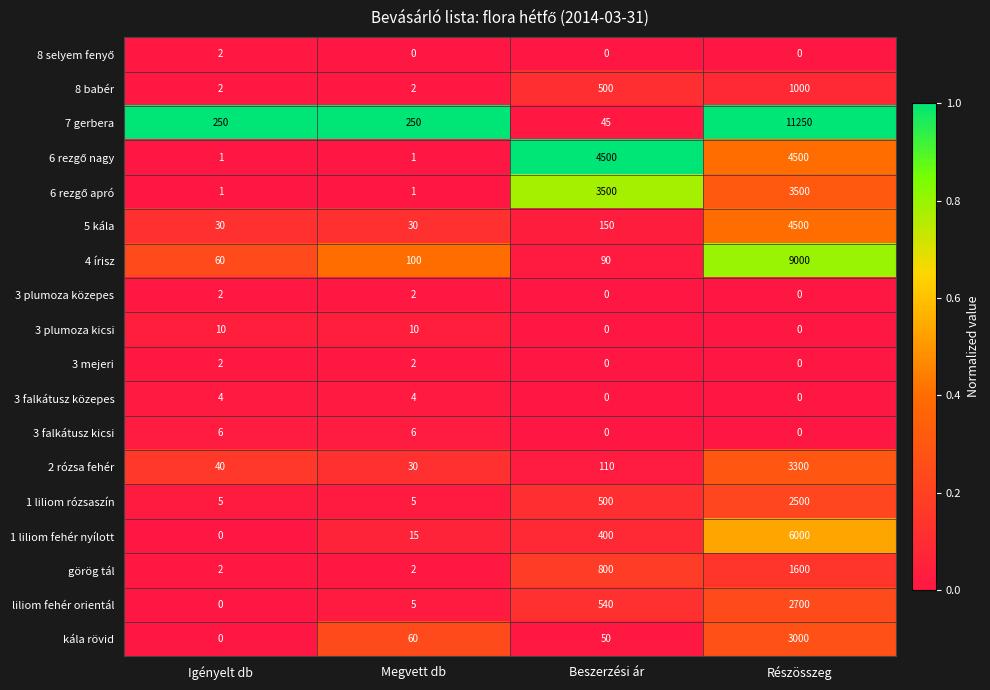

True or false: 8 babér has a value of 2 at Megvett db.

True